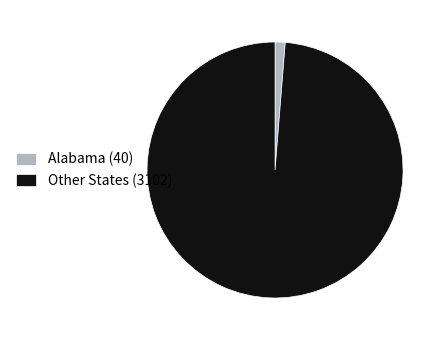

What is the majority slice?

Other States (3102)